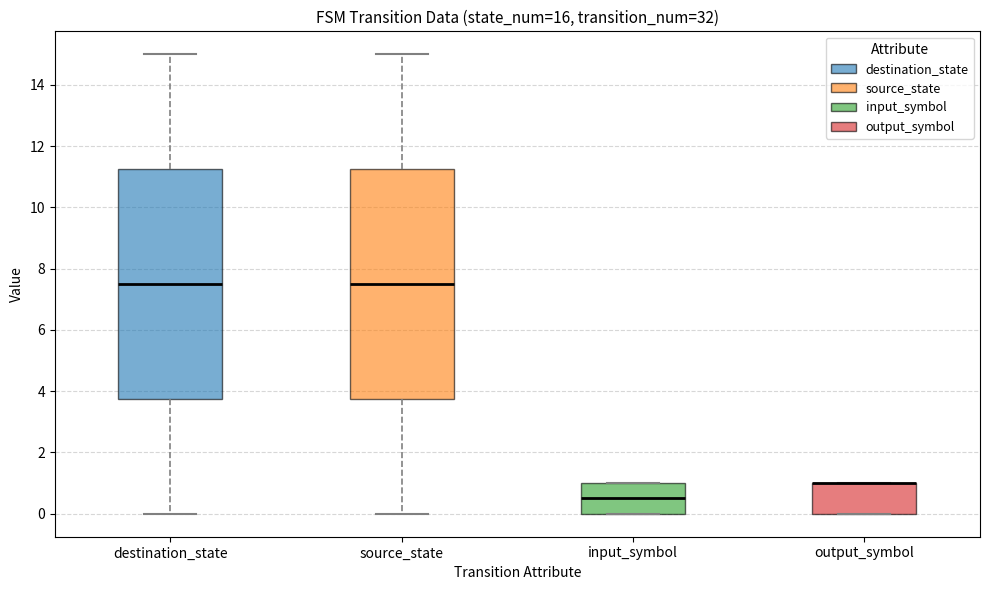

Where is the lower edge of the box for input_symbol on the y-axis? The values are not printed on the chart, so give them approximately, as read against the axis.

0.0